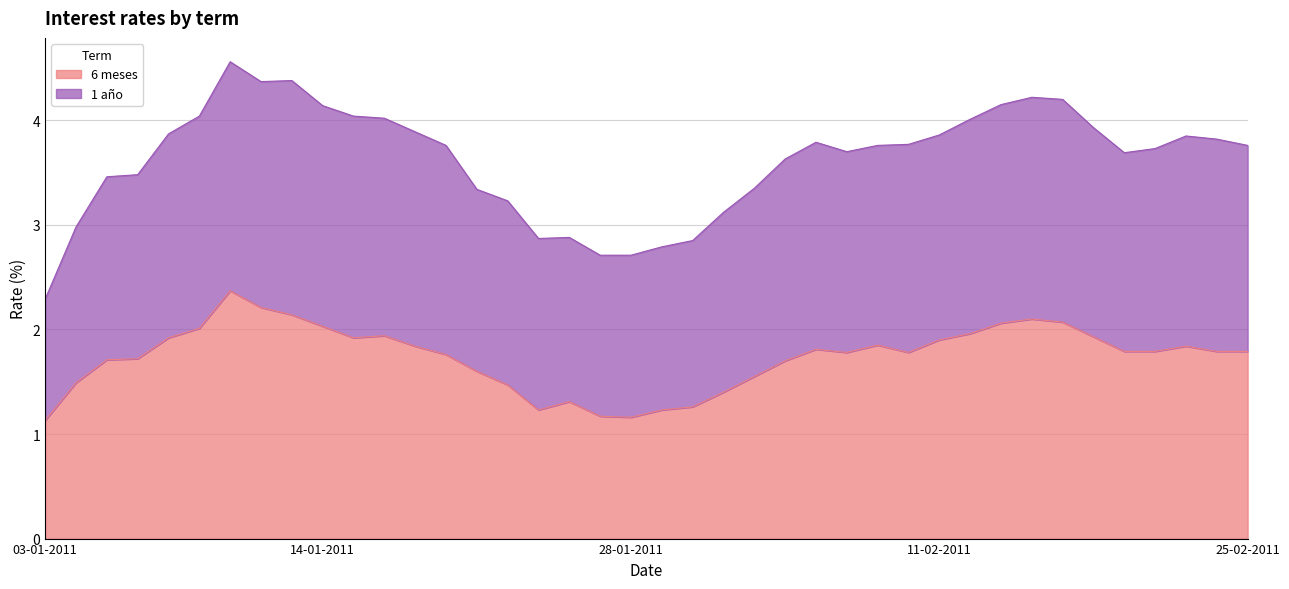

The chart shows a value of 1.2 at 31-01-2011. True or false?

True